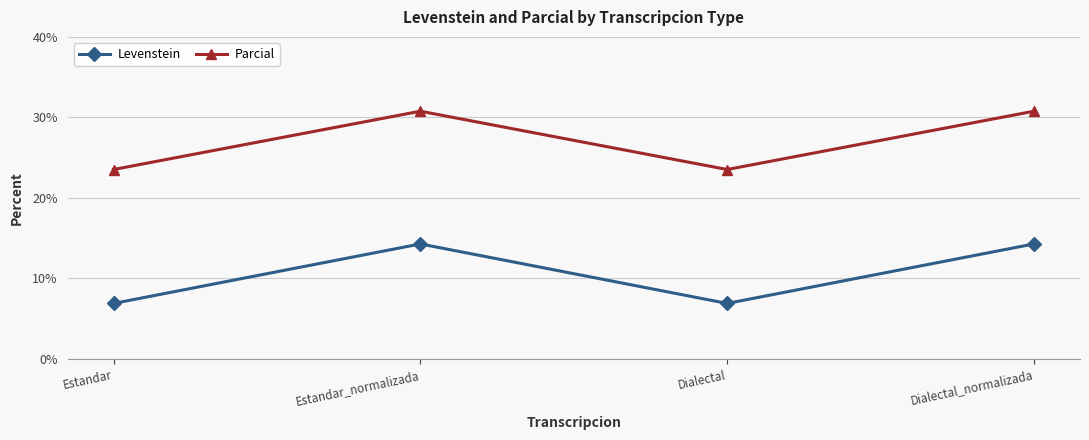

At which label does Parcial first exceed 30?

Estandar_normalizada